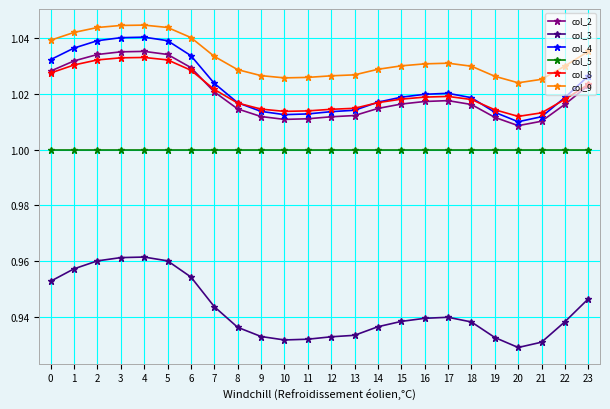

Which series has the largest total across all categories?

col_9